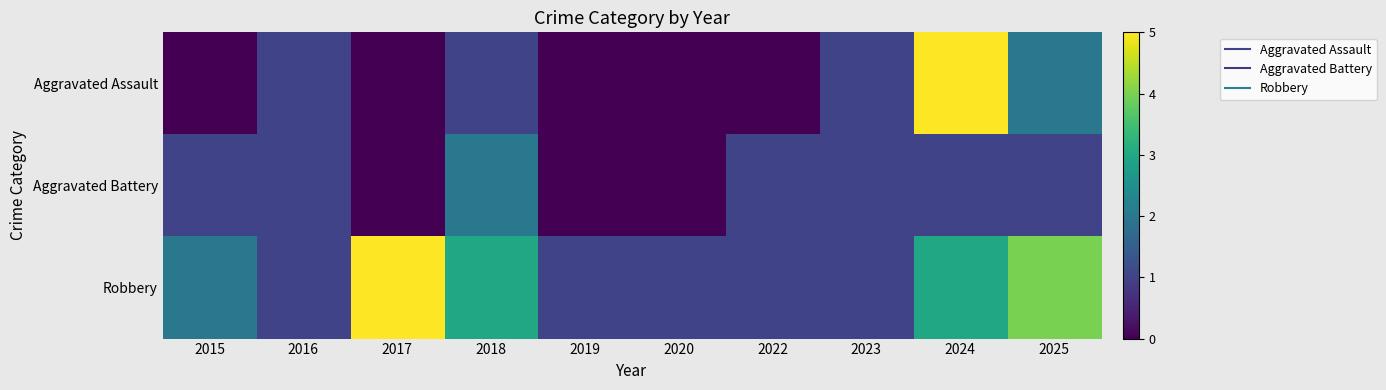

How many distinct data groups are displayed?

3